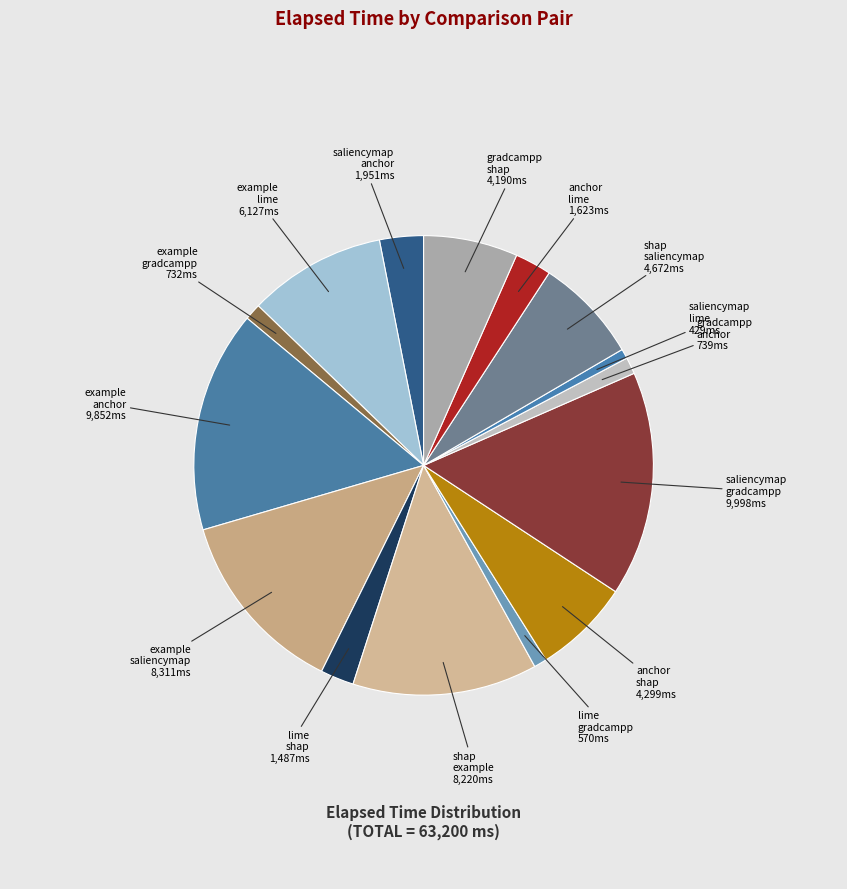

Count the number of slices in the pie.

15